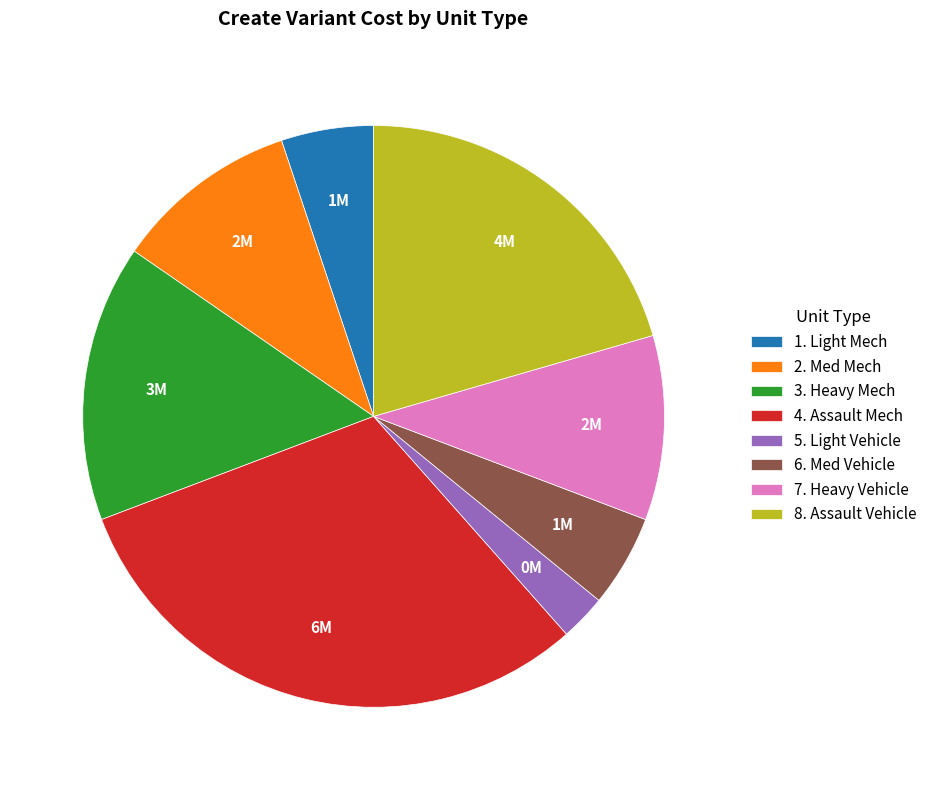

What is the ratio of the value at 7. Heavy Vehicle to the value at 1. Light Mech?

2.0